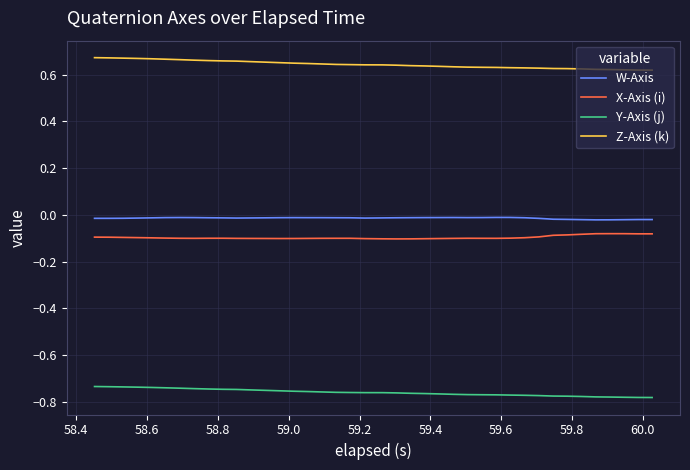

List the series in order of their peak value, lowest first.

Y-Axis (j), X-Axis (i), W-Axis, Z-Axis (k)